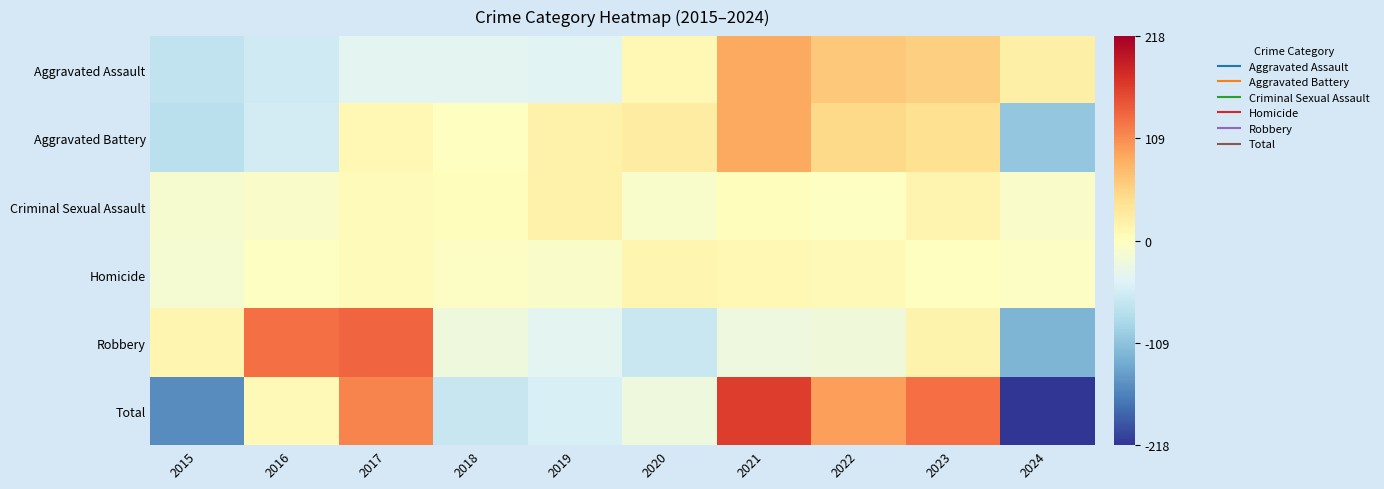

At how many categories does at least one series exceed 99?

4